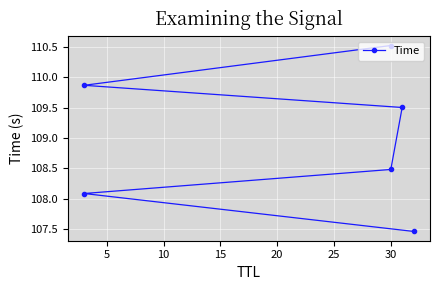

Which label corresponds to the largest value in the chart?

30